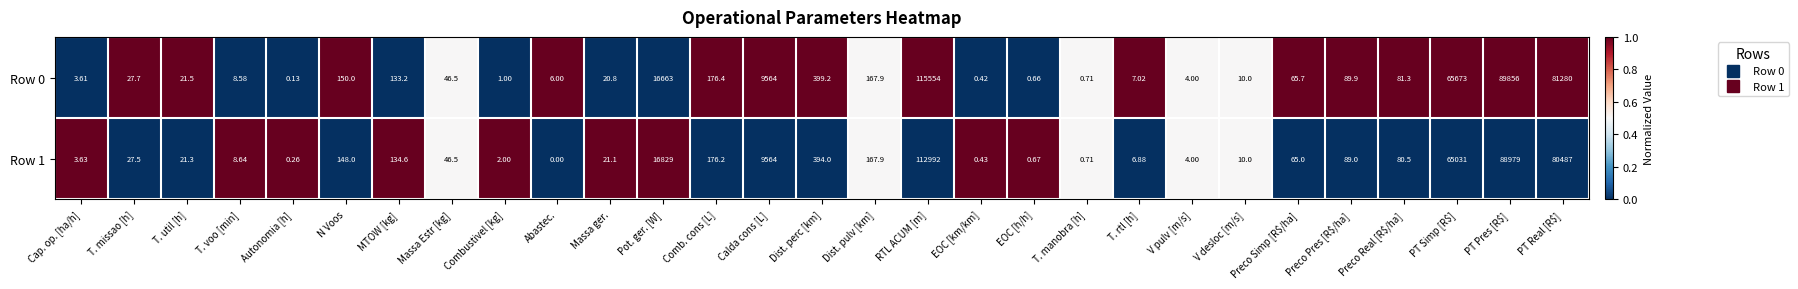

What is the maximum value shown in the chart?

115554.0